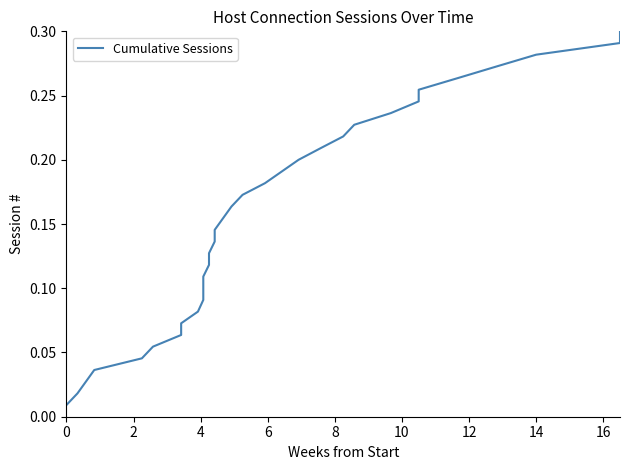

What is the sum of all values?

5.1